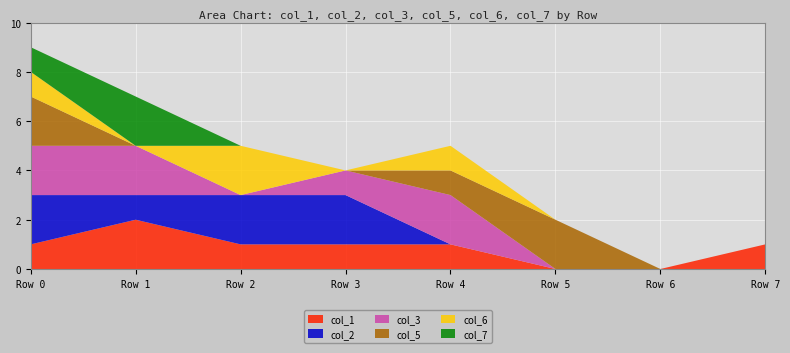

Reading left to right, what are all the values shown in this chart?

col_1: 1	2	1	1	1	0	0	1
col_2: 2	1	2	2	0	0	0	0
col_3: 2	2	0	1	2	0	0	0
col_5: 2	0	0	0	1	2	0	0
col_6: 1	0	2	0	1	0	0	0
col_7: 1	2	0	0	0	0	0	0